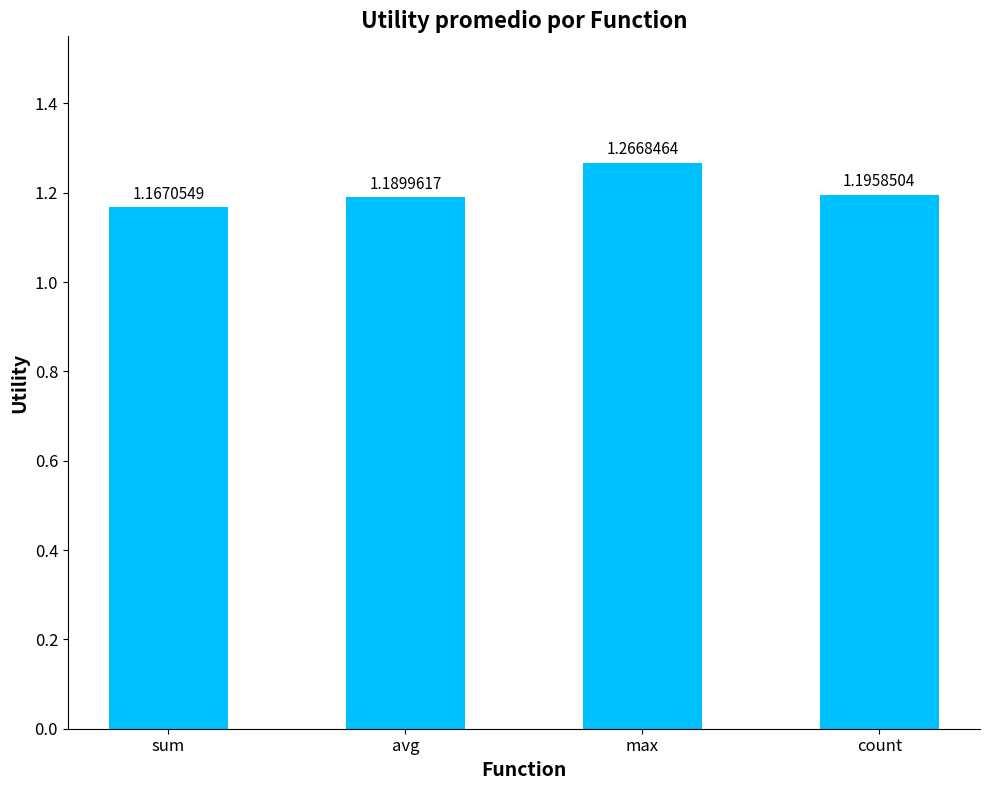

List the labels in order of value, largest first.

max, count, avg, sum